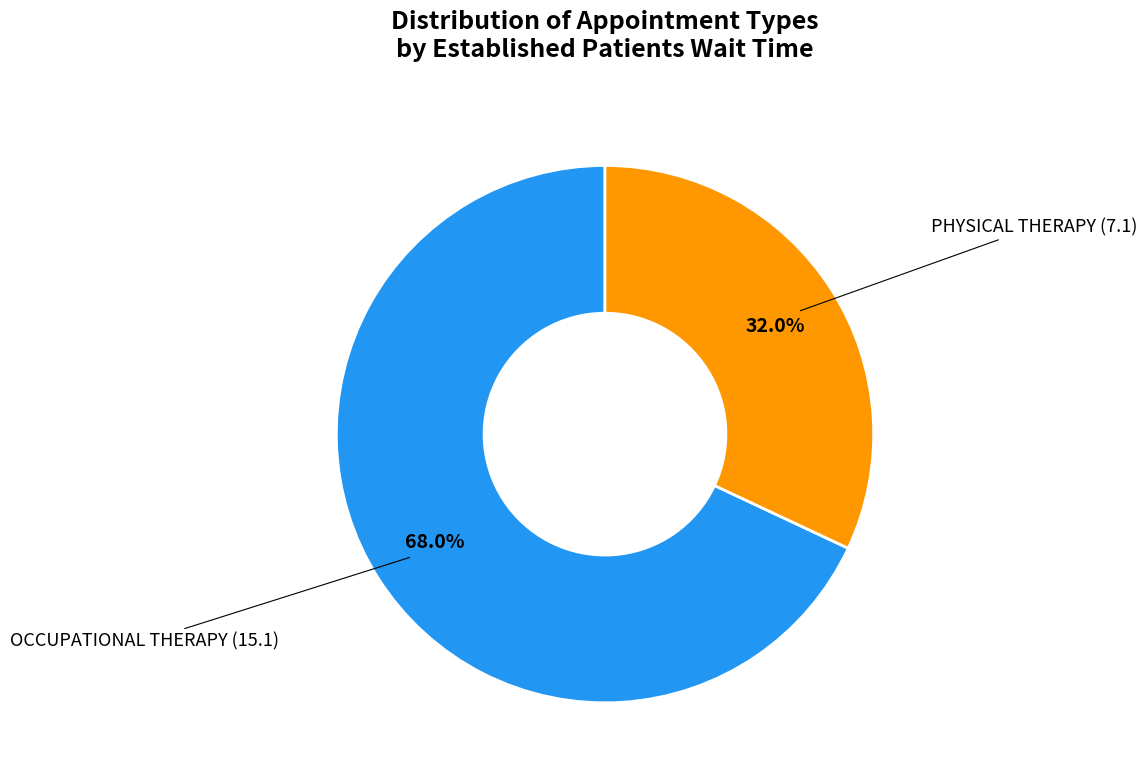

Is there a majority slice in this chart?

Yes